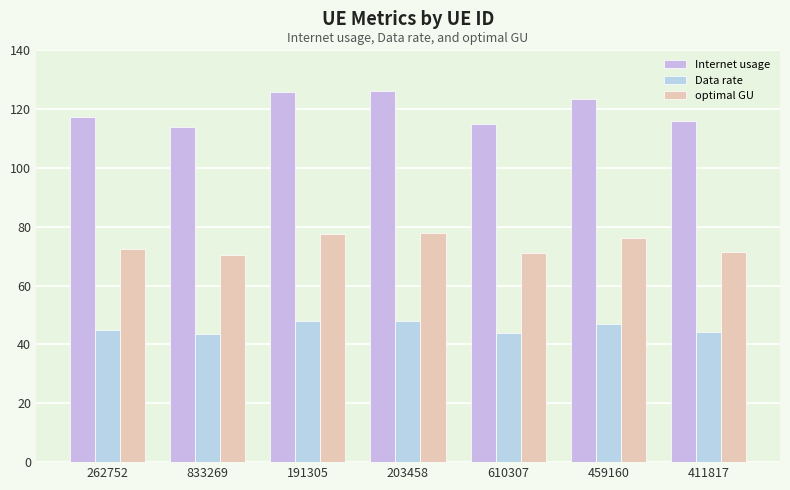

What are all the series names shown in the legend?

Internet usage, Data rate, optimal GU